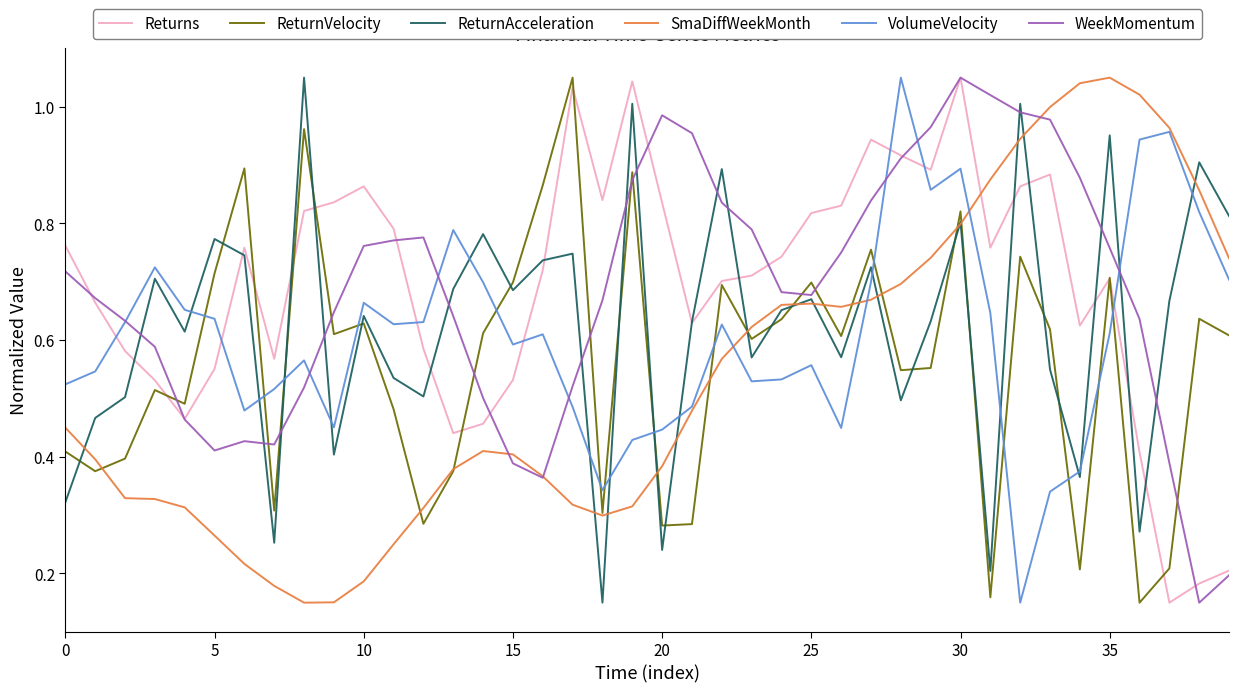

How many intersections are there between SmaDiffWeekMonth and Returns?

1